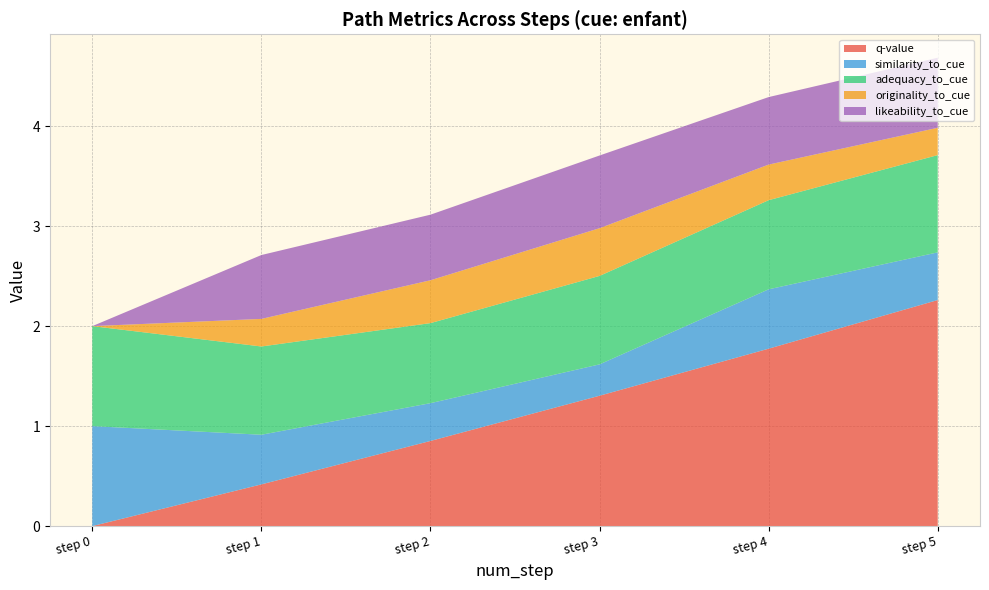

Reading left to right, extract all data points from this chart.

q-value: 0.0	0.4	0.9	1.3	1.8	2.3
similarity_to_cue: 1.0	0.5	0.4	0.3	0.6	0.5
adequacy_to_cue: 1.0	0.9	0.8	0.9	0.9	1.0
originality_to_cue: 0.0	0.3	0.4	0.5	0.4	0.3
likeability_to_cue: 0.0	0.6	0.7	0.7	0.7	0.7